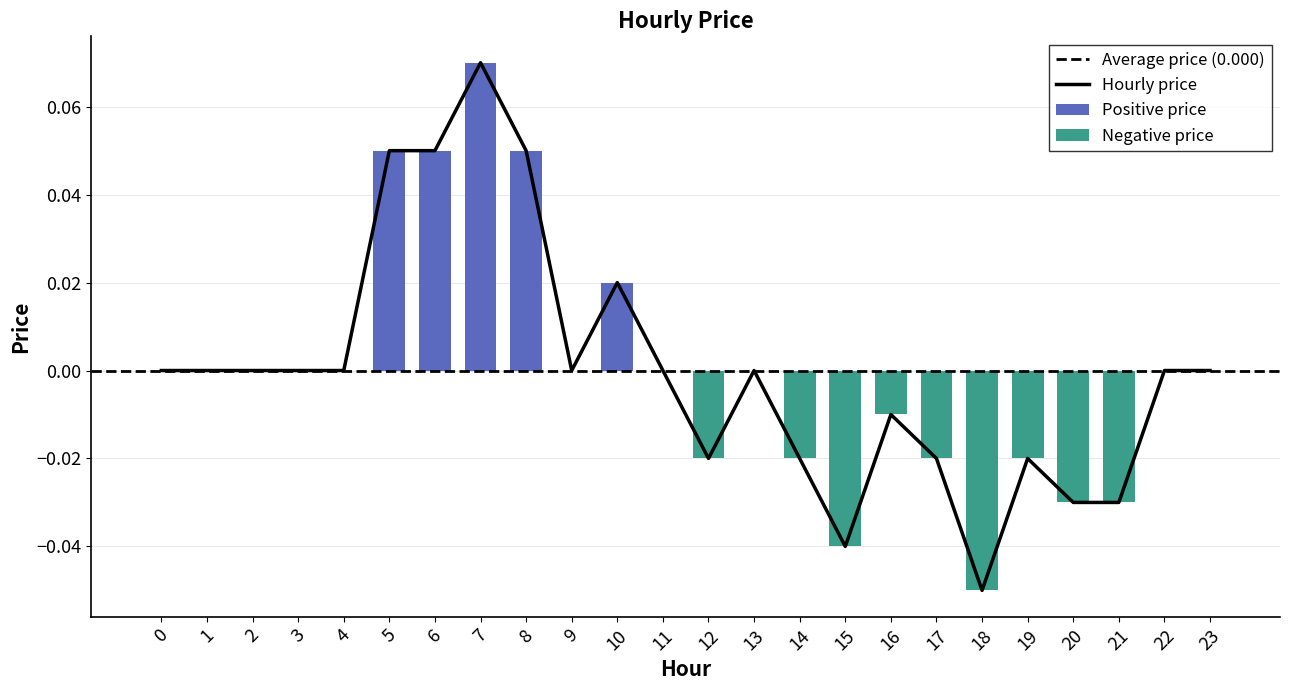

Which has a higher value, 2 or 19?

2